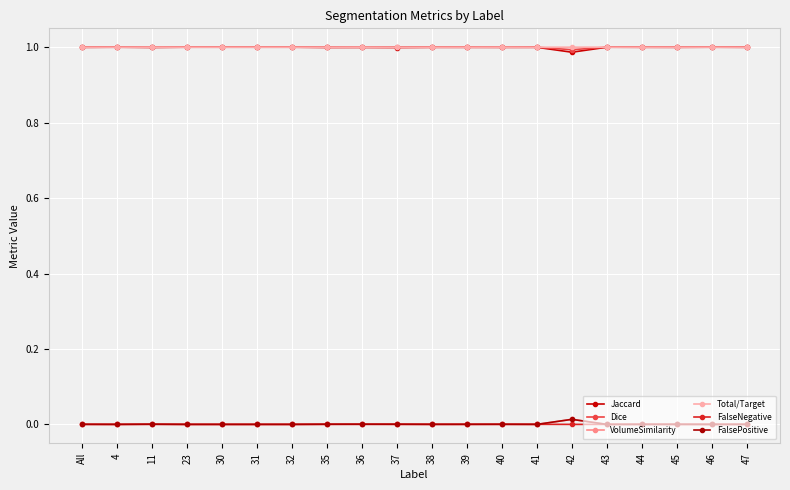

True or false: VolumeSimilarity and Dice intersect in this chart.

False